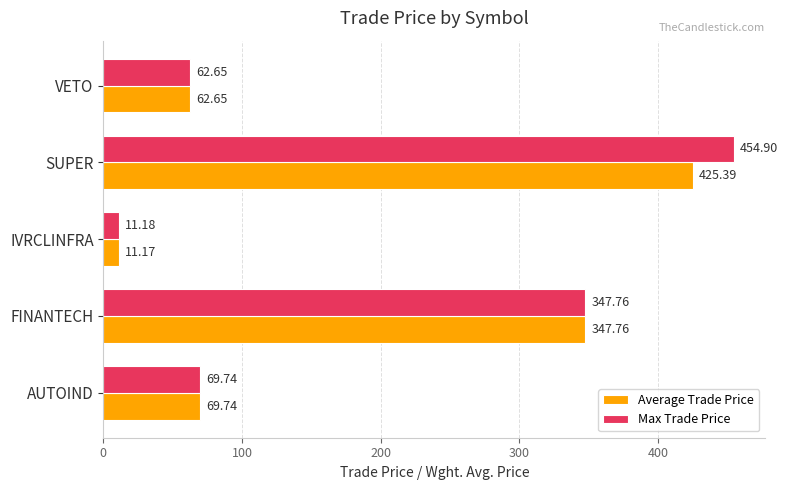

Is the value of Max Trade Price at FINANTECH greater than the value of Average Trade Price at SUPER?

No